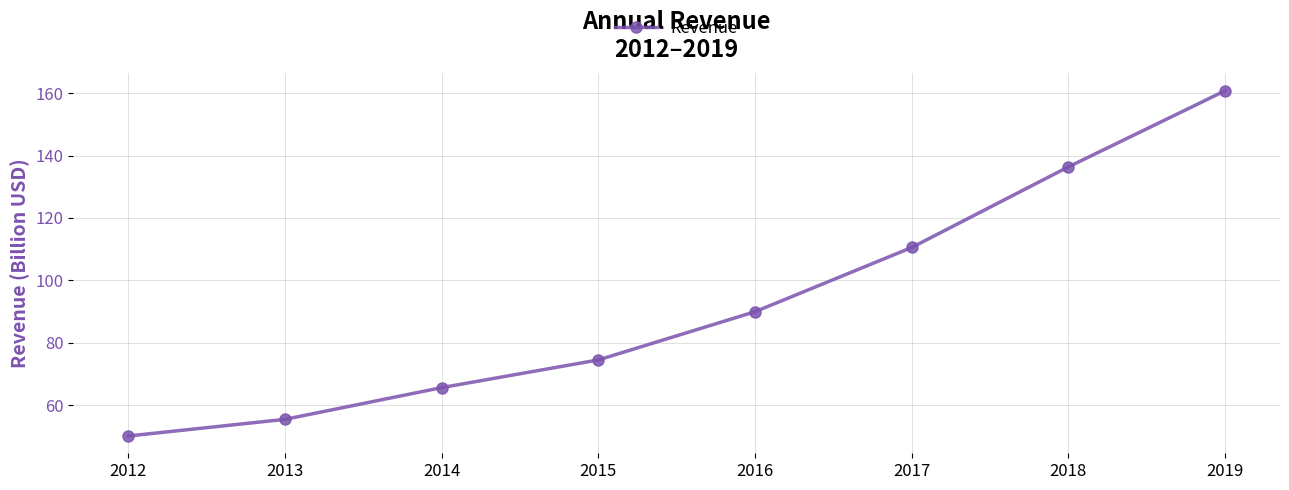

At which category does the chart reach its peak across all series?

2019